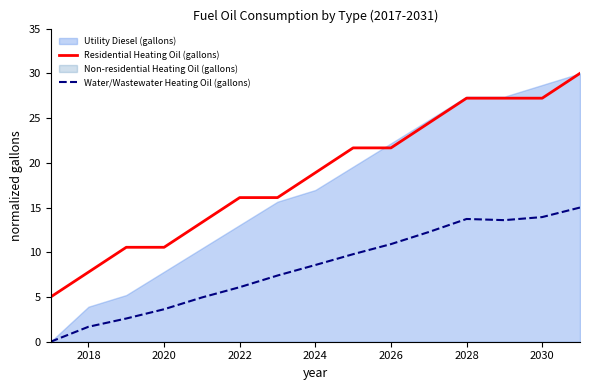

Is the value of Residential Heating Oil (gallons) at 2018 greater than the value of Water/Wastewater Heating Oil (gallons) at 2026?

No